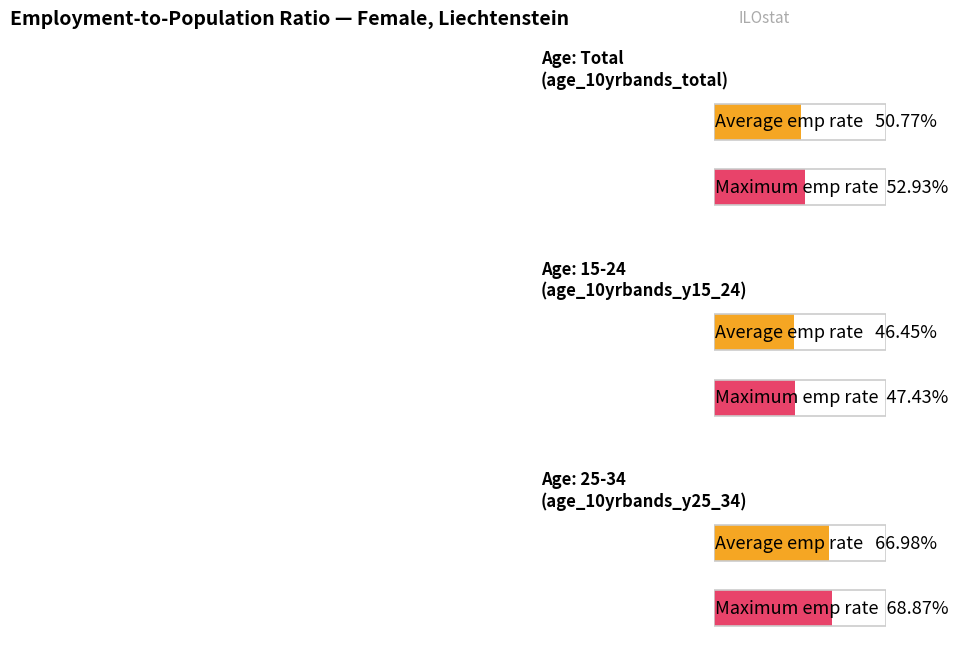

At which label is Age 25-34 (sex_f) closest to 34?

3